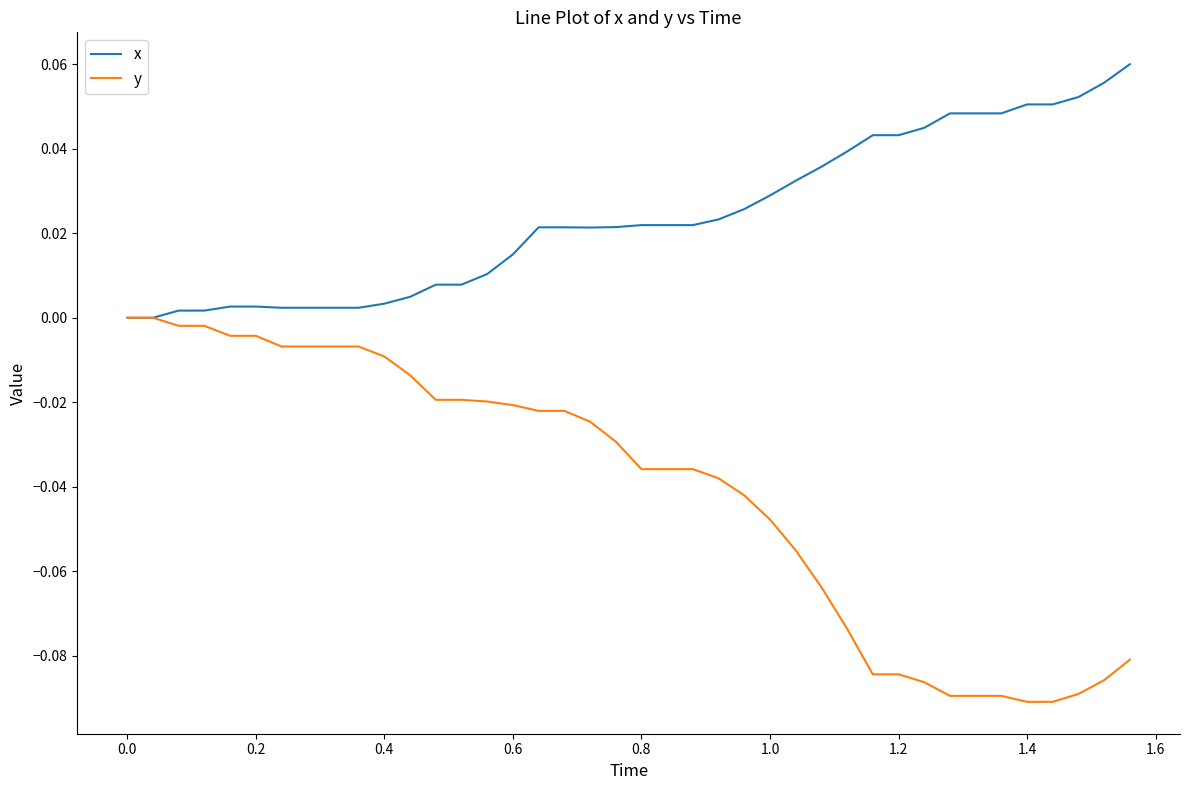

Which series has the largest range (max minus min)?

y